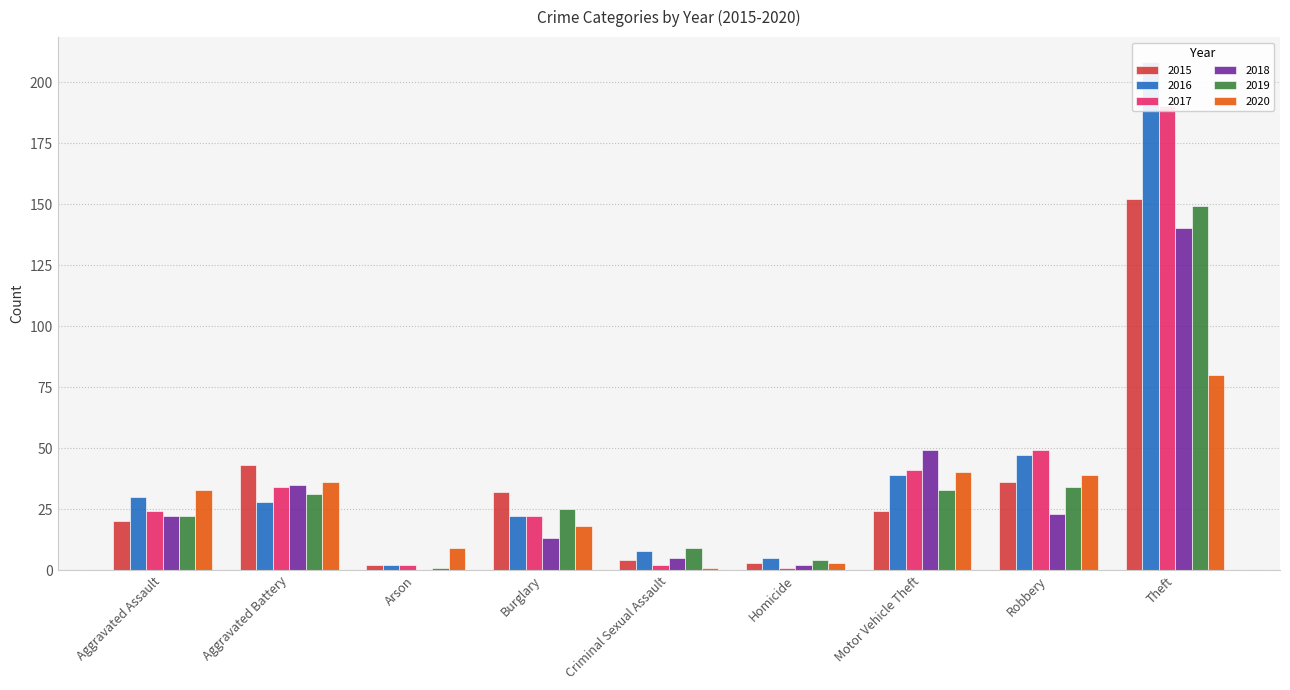

Reading left to right, extract all data points from this chart.

2015: Aggravated Assault=20	Aggravated Battery=43	Arson=2	Burglary=32	Criminal Sexual Assault=4	Homicide=3	Motor Vehicle Theft=24	Robbery=36	Theft=152
2016: Aggravated Assault=30	Aggravated Battery=28	Arson=2	Burglary=22	Criminal Sexual Assault=8	Homicide=5	Motor Vehicle Theft=39	Robbery=47	Theft=208
2017: Aggravated Assault=24	Aggravated Battery=34	Arson=2	Burglary=22	Criminal Sexual Assault=2	Homicide=1	Motor Vehicle Theft=41	Robbery=49	Theft=190
2018: Aggravated Assault=22	Aggravated Battery=35	Arson=0	Burglary=13	Criminal Sexual Assault=5	Homicide=2	Motor Vehicle Theft=49	Robbery=23	Theft=140
2019: Aggravated Assault=22	Aggravated Battery=31	Arson=1	Burglary=25	Criminal Sexual Assault=9	Homicide=4	Motor Vehicle Theft=33	Robbery=34	Theft=149
2020: Aggravated Assault=33	Aggravated Battery=36	Arson=9	Burglary=18	Criminal Sexual Assault=1	Homicide=3	Motor Vehicle Theft=40	Robbery=39	Theft=80